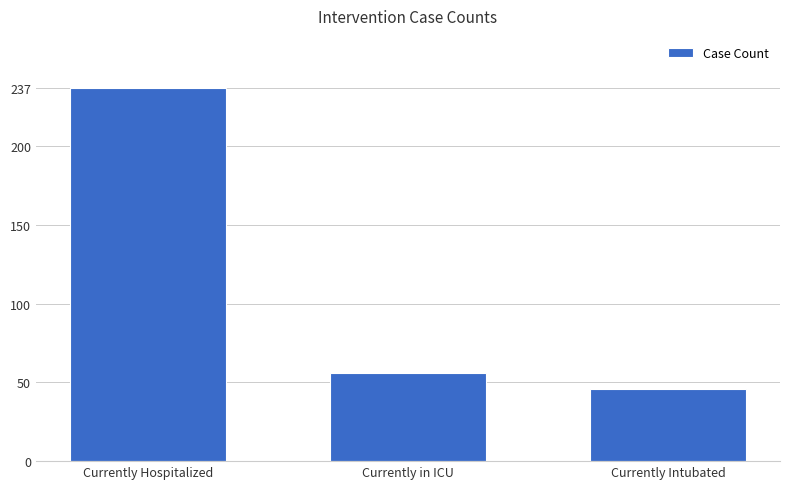

Reading left to right, what are all the values shown in this chart?

Currently Hospitalized=237	Currently in ICU=56	Currently Intubated=46